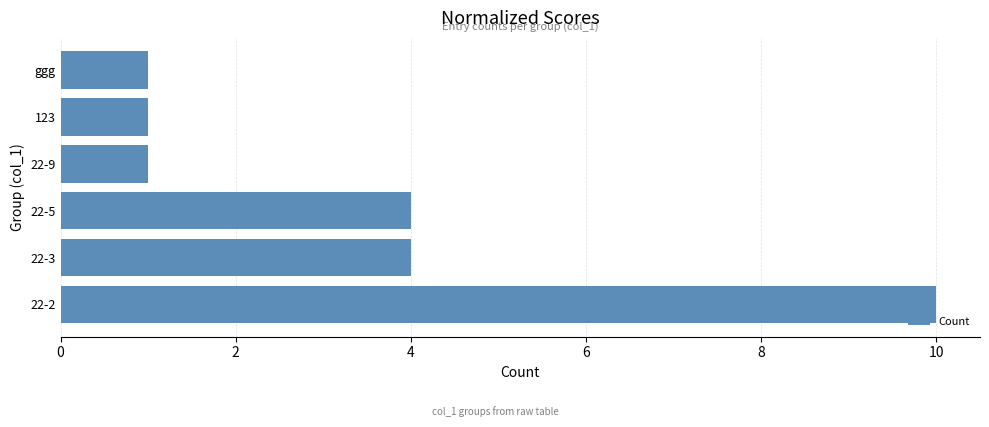

Which has a higher value, ggg or 22-2?

22-2